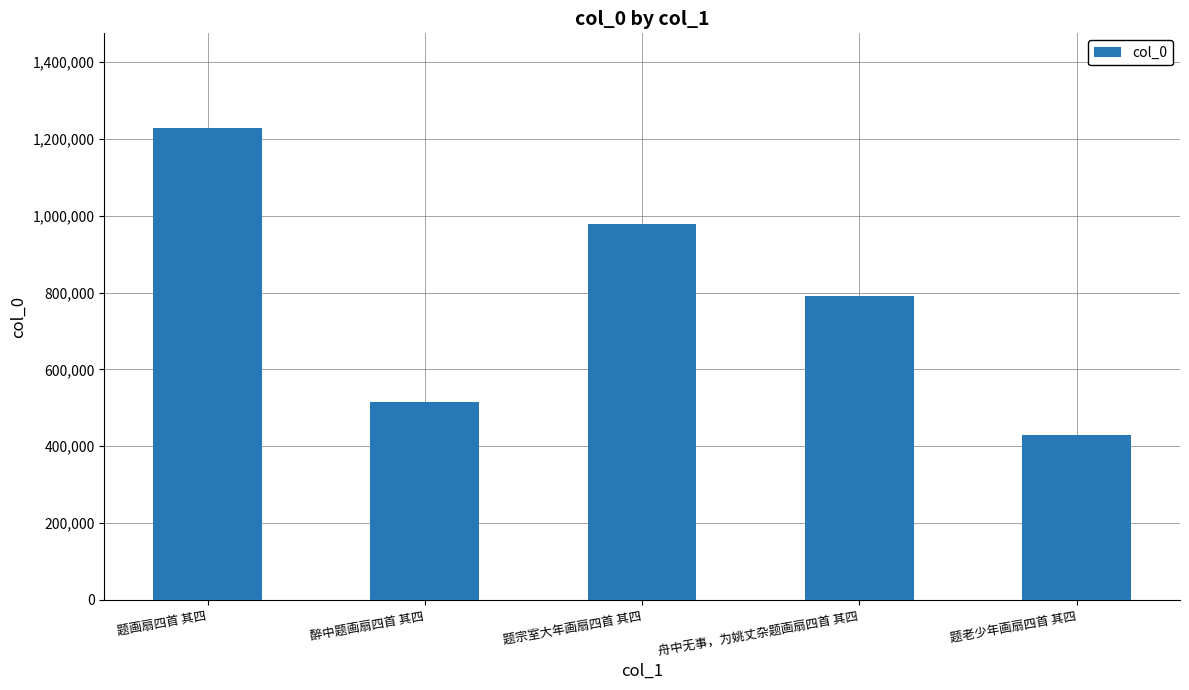

Reading left to right, list all the values displayed in this chart.

题画扇四首 其四=1229287	醉中题画扇四首 其四=516122	题宗室大年画扇四首 其四=979217	舟中无事，为姚丈杂题画扇四首 其四=790234	题老少年画扇四首 其四=428466